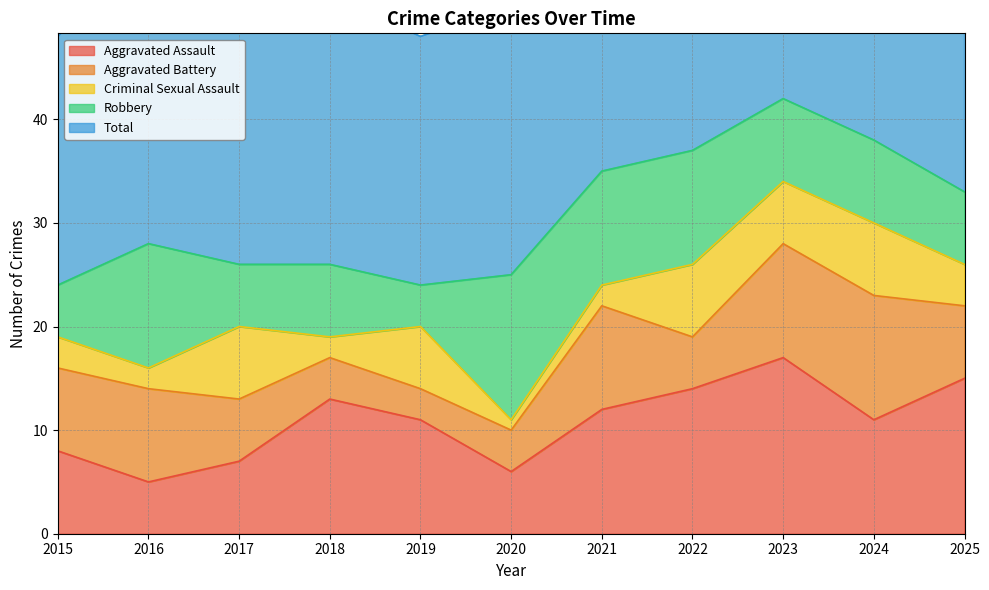

Which series has the widest spread of values?

Total